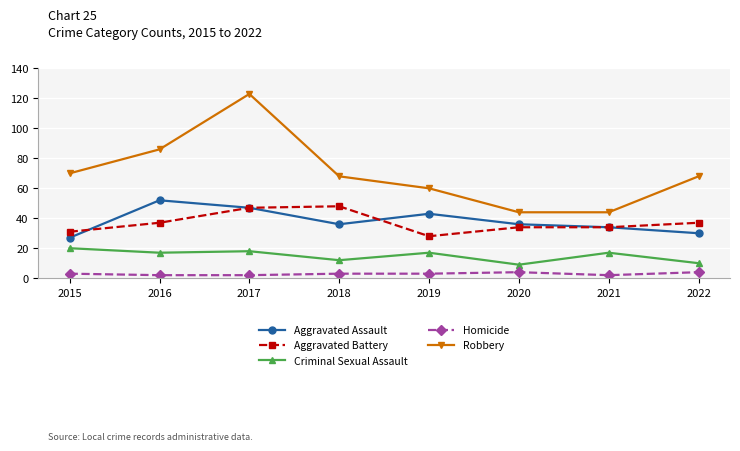

True or false: Homicide has a value of 3 at 2018.

True